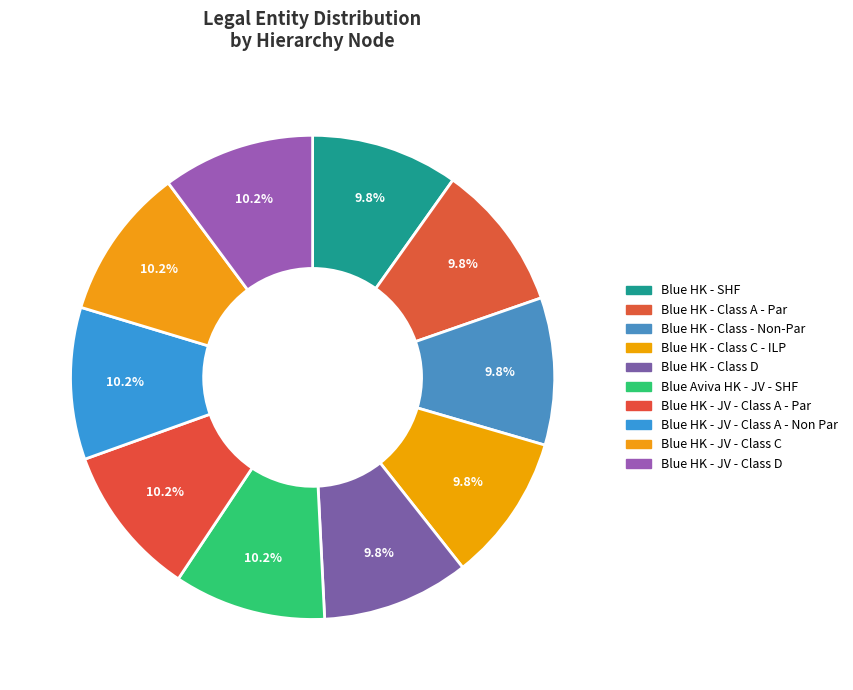

What portion of the pie excludes Blue HK - JV - Class D?

89.8%